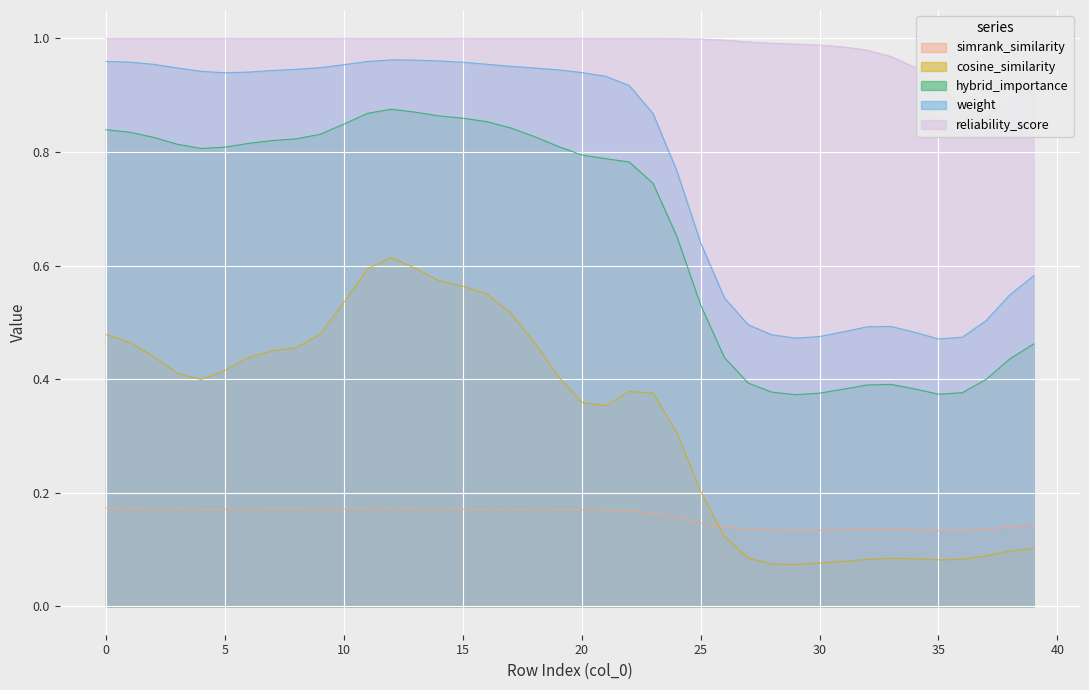

What is the greatest value displayed?

1.0